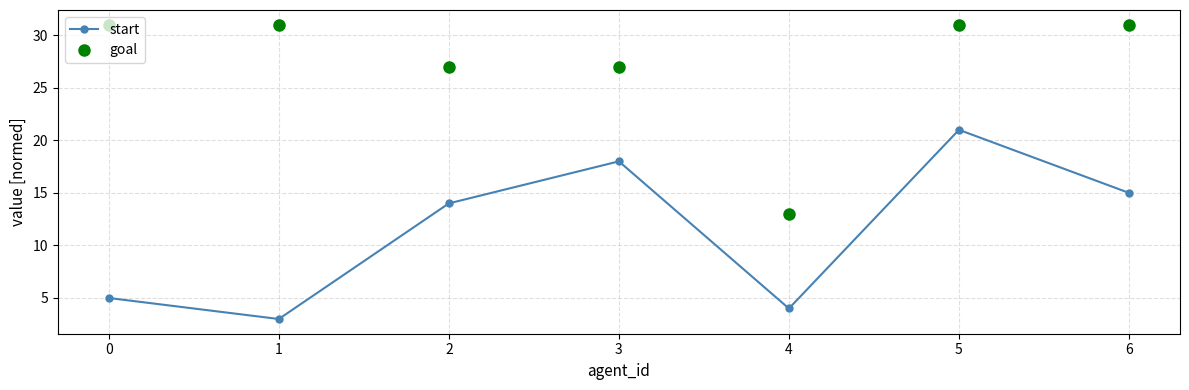

Which series has the largest total across all categories?

goal